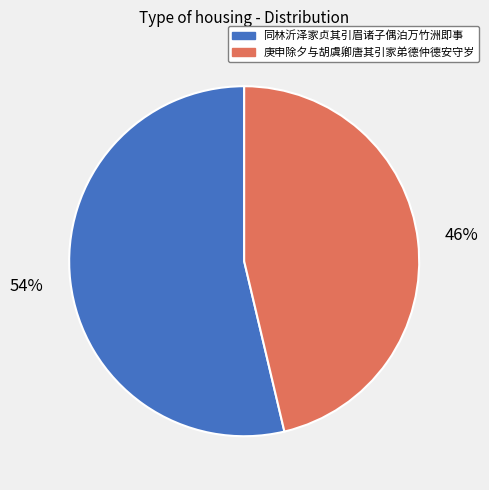

Does any single category account for the majority?

Yes